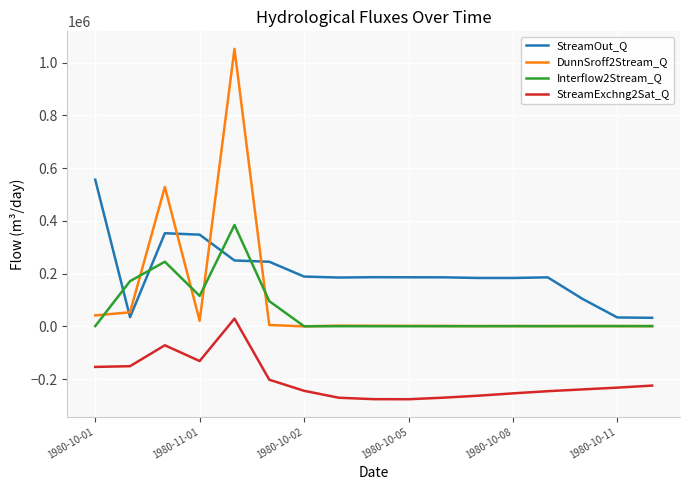

Is this an area chart (filled region under the line)?

No